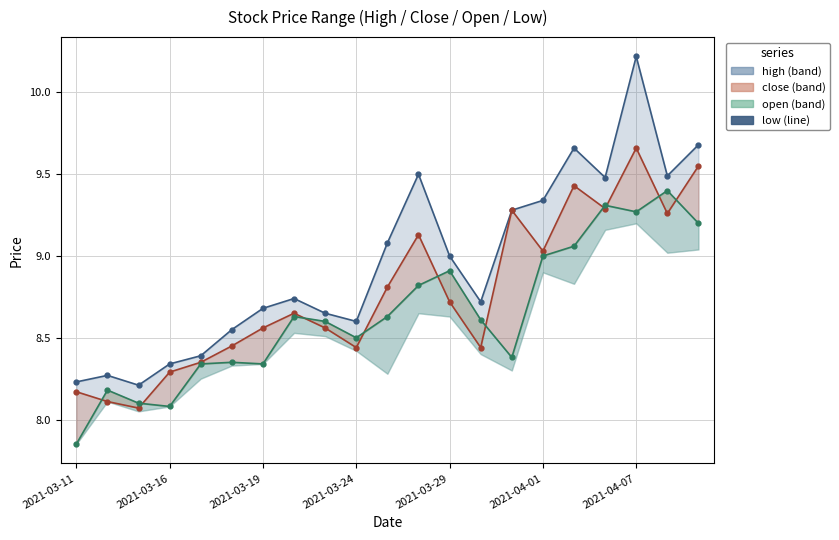

Is it true that the value at 20 is 16.3?

False